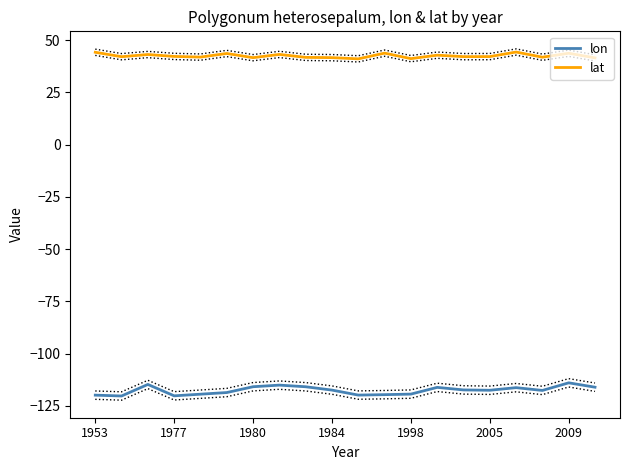

In lon, how many points are higher than both neighbors (excluding endpoints)?

5